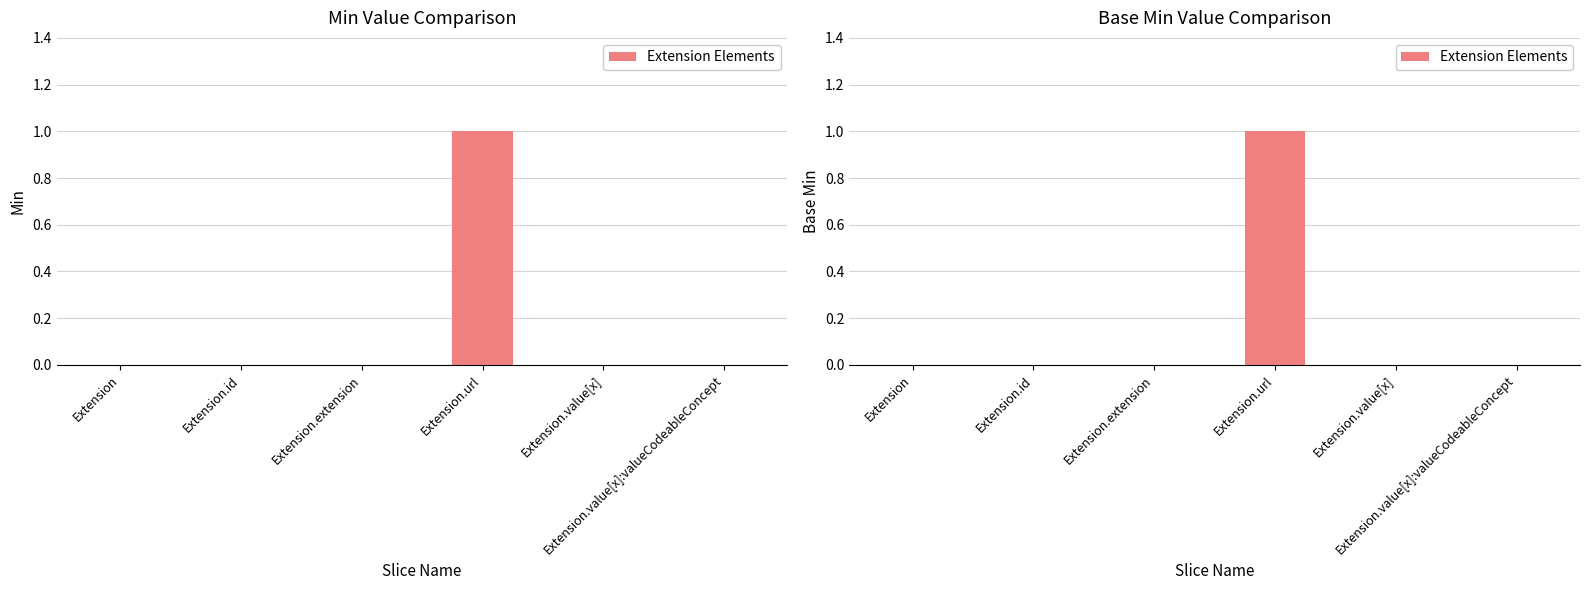

Reading right to left, extract all data points from this chart.

0	0	1	0	0	0